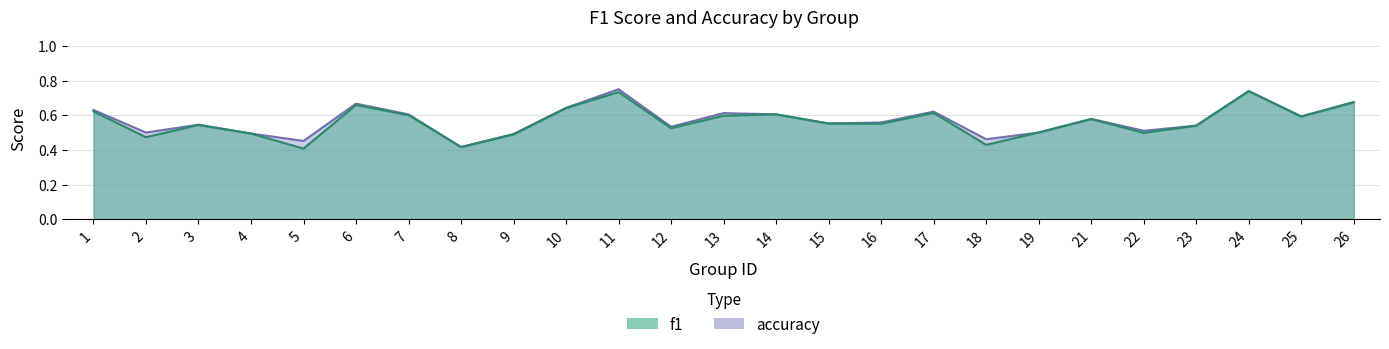

How many lines are shown in the chart?

2